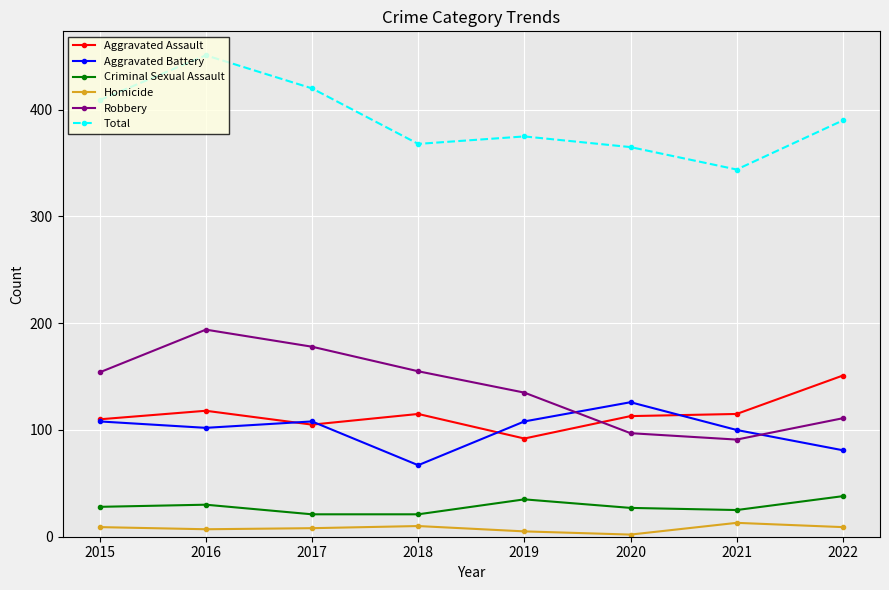

True or false: Aggravated Assault has a value of 137 at 2019.

False